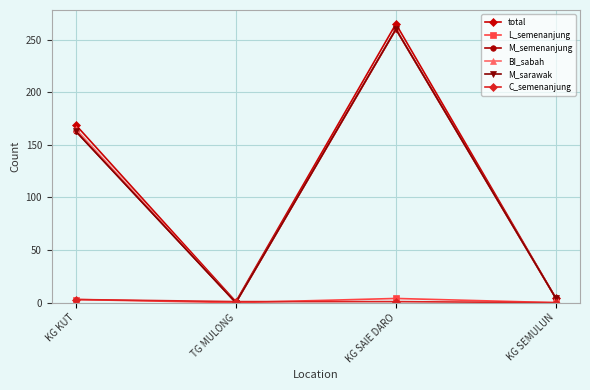

Reading right to left, what are all the values shown in this chart?

total: KG SEMULUN=4	KG SAIE DARO=265	TG MULONG=1	KG KUT=169
L_semenanjung: KG SEMULUN=0	KG SAIE DARO=4	TG MULONG=0	KG KUT=3
M_semenanjung: KG SEMULUN=4	KG SAIE DARO=260	TG MULONG=0	KG KUT=163
BI_sabah: KG SEMULUN=4	KG SAIE DARO=260	TG MULONG=0	KG KUT=165
M_sarawak: KG SEMULUN=4	KG SAIE DARO=260	TG MULONG=0	KG KUT=163
C_semenanjung: KG SEMULUN=0	KG SAIE DARO=1	TG MULONG=1	KG KUT=3